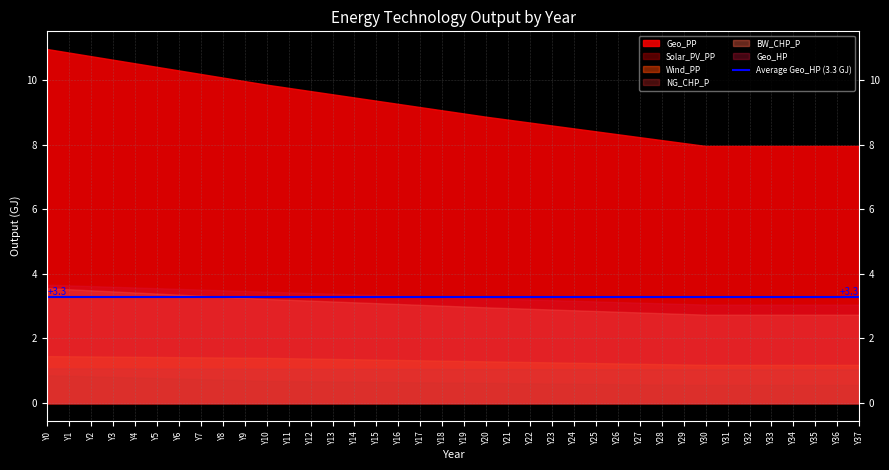

List the labels in order of Solar_PV_PP value, smallest first.

Y30, Y31, Y32, Y33, Y34, Y35, Y36, Y37, Y29, Y28, Y27, Y26, Y25, Y24, Y23, Y22, Y21, Y20, Y19, Y18, Y17, Y16, Y15, Y14, Y13, Y12, Y11, Y10, Y9, Y8, Y7, Y6, Y5, Y4, Y3, Y2, Y1, Y0